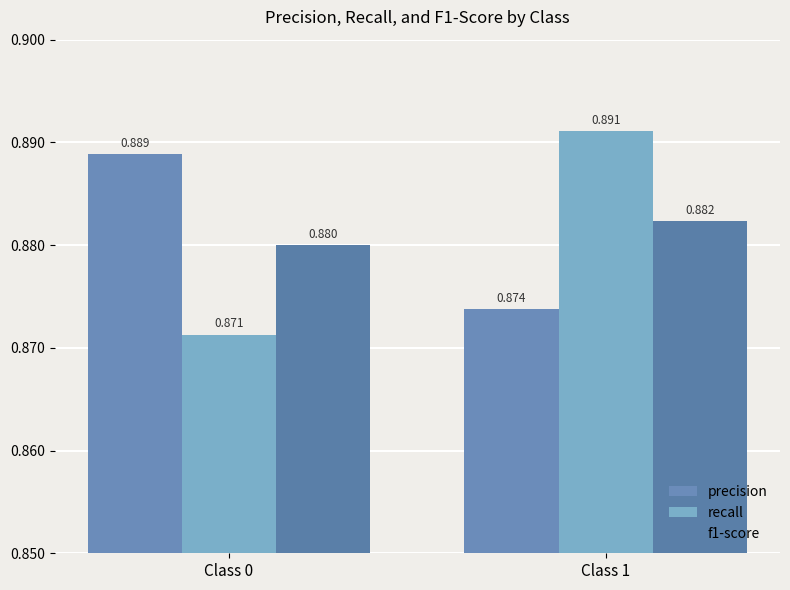

Is the value of f1-score at Class 0 greater than the value of precision at Class 1?

Yes